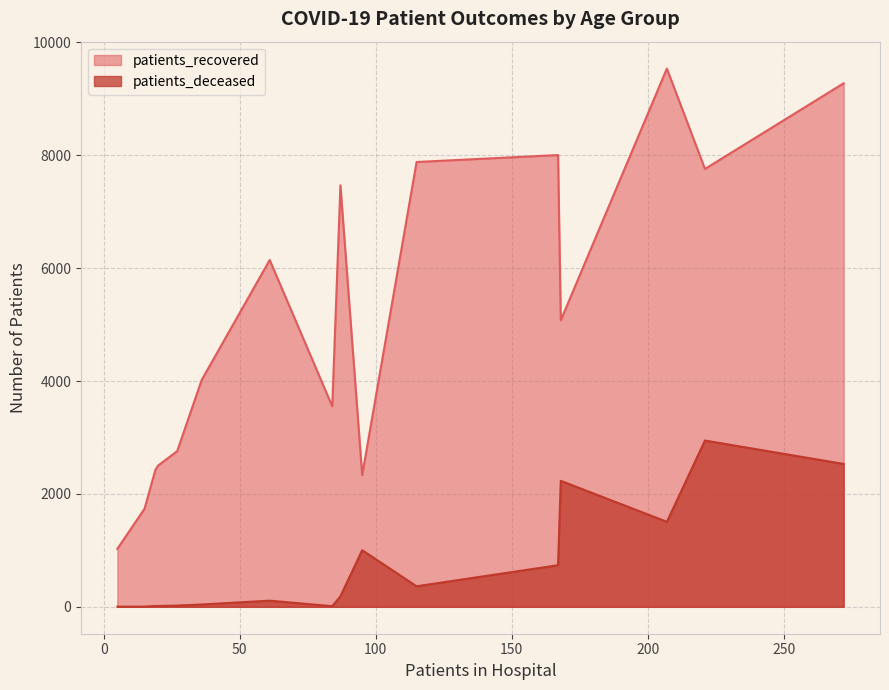

How many interior local peaks does the patients_deceased series have?

2